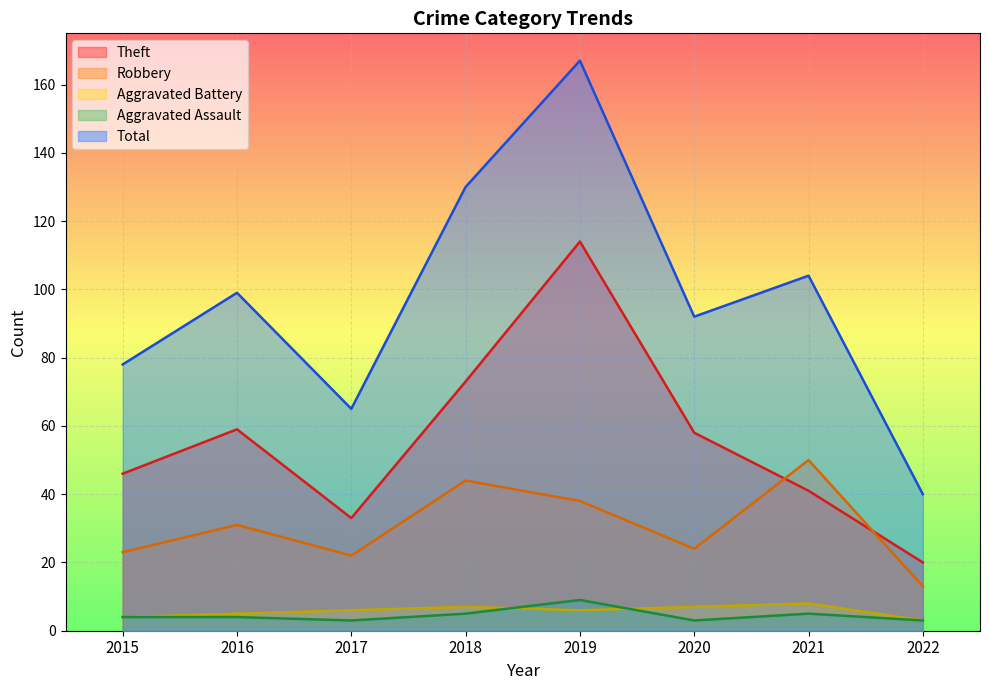

Which series has the largest total across all categories?

Total